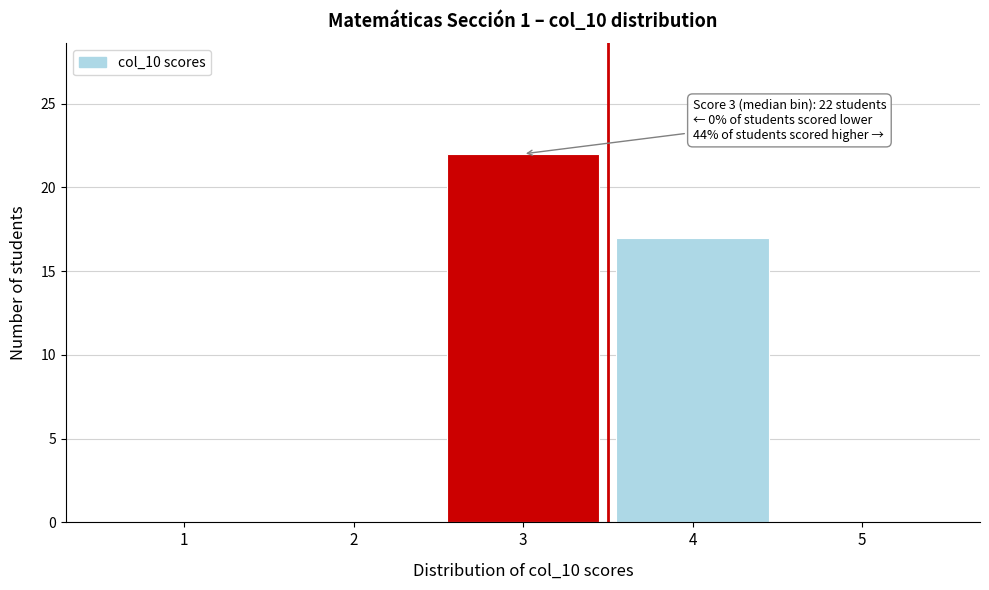

Over which range of the x-axis is the bar tallest?

2.5 to 3.5